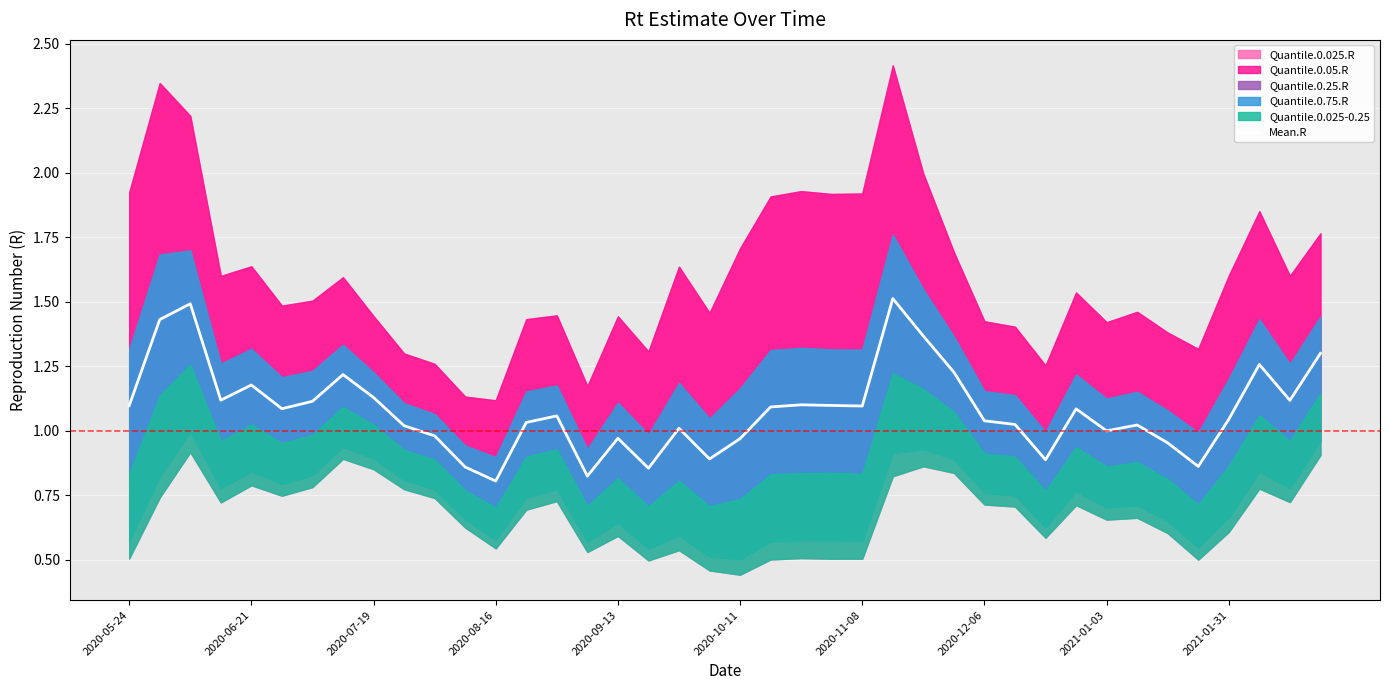

Where does the data first go above 1?

2020-05-24